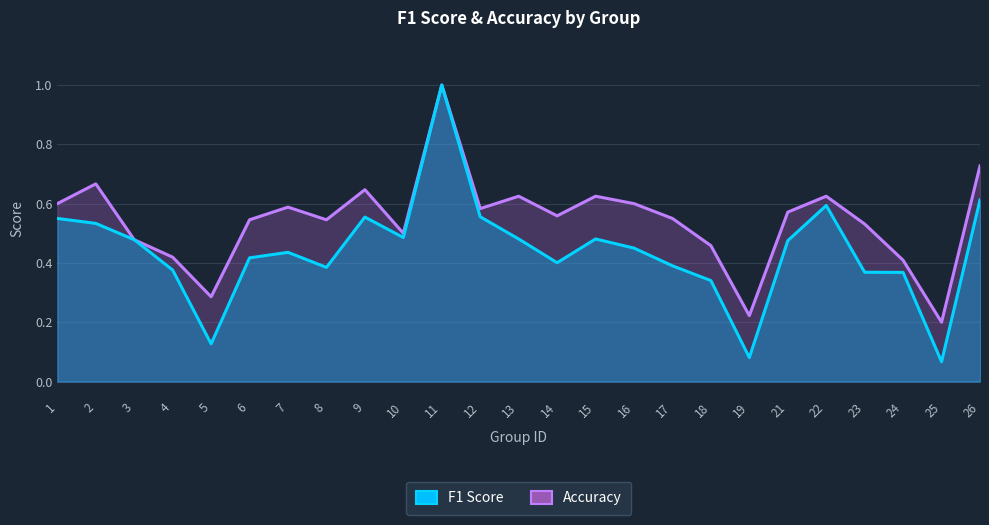

Which category has the highest value in the accuracy series?

11